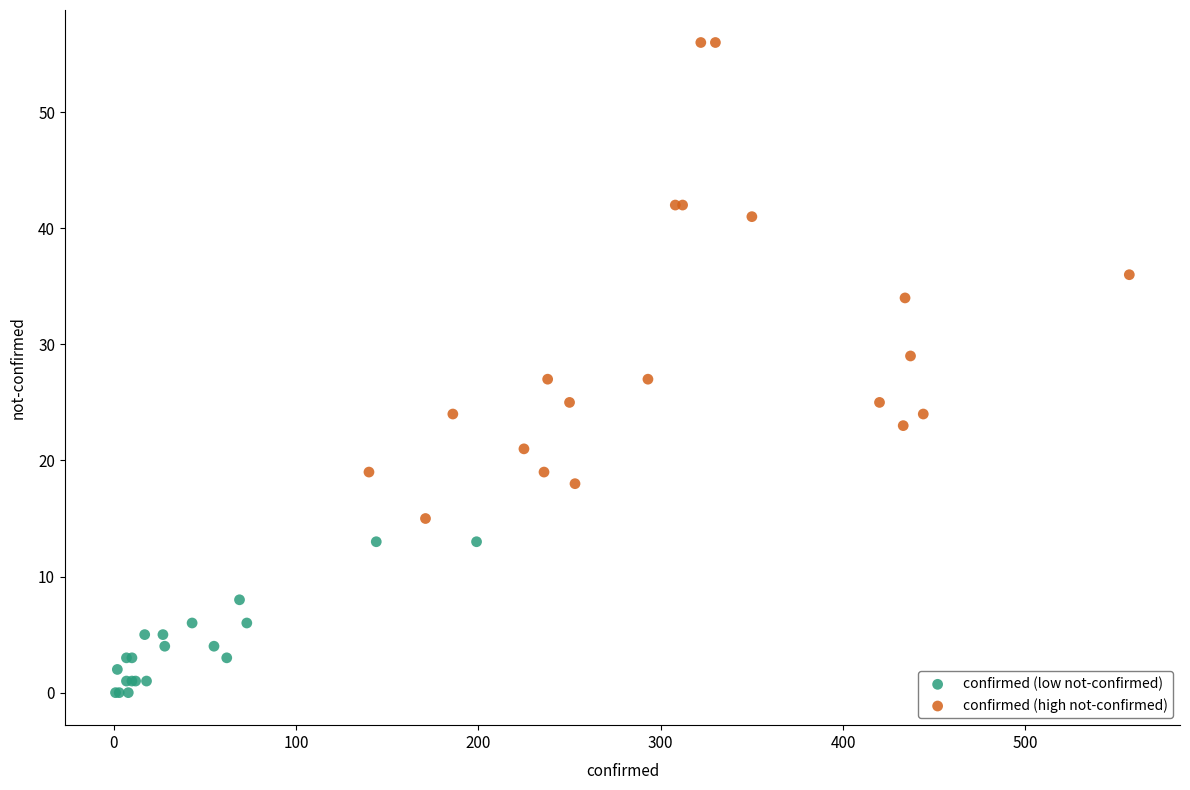

What are all the series names shown in the legend?

confirmed (low not-confirmed), confirmed (high not-confirmed)